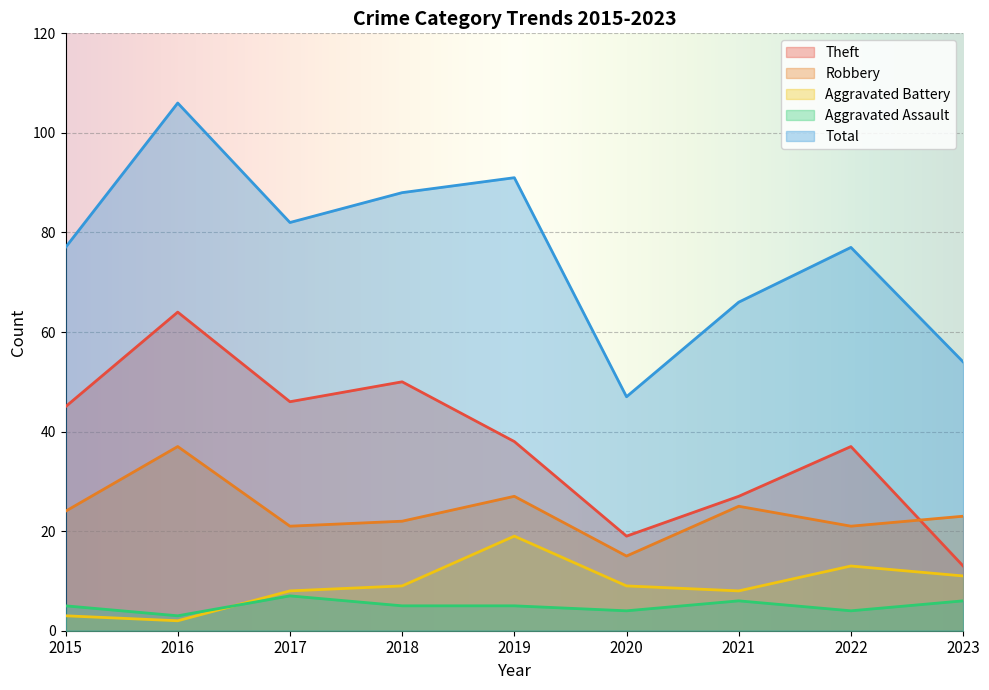

What is the minimum value shown in the chart?

2